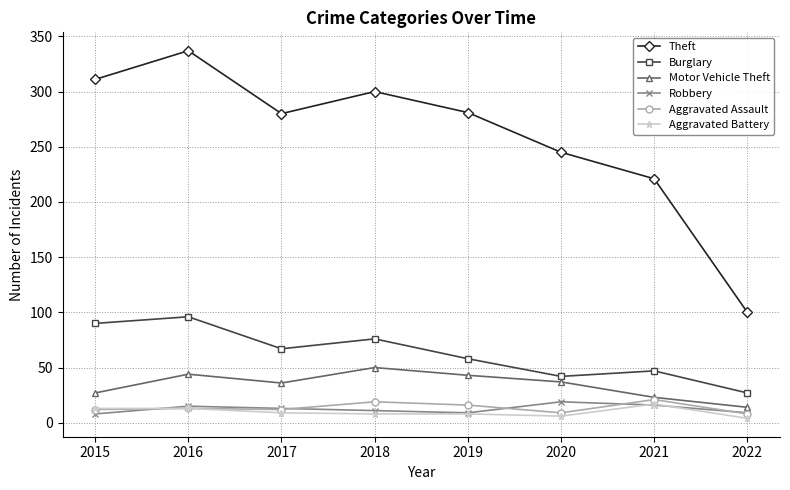

What is the difference between the maximum and minimum values in the Robbery series?

11